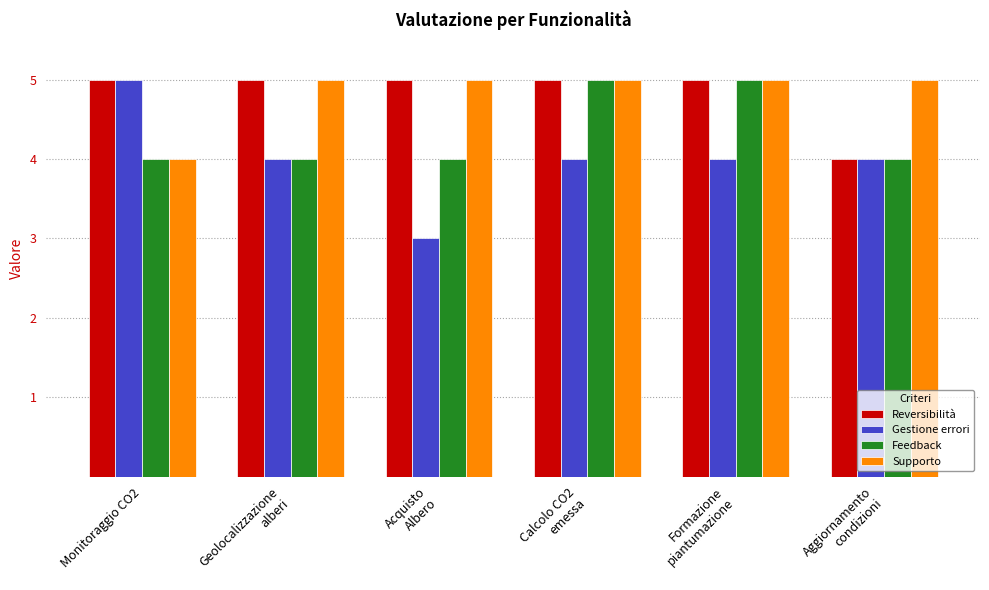

What is the sum of all Supporto values?

29